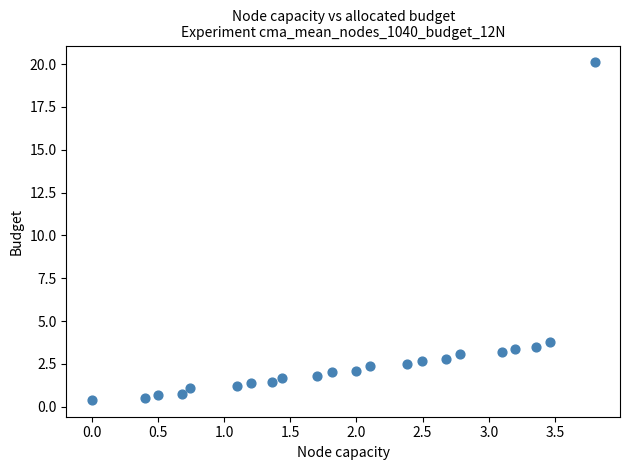

What Y value in the scatter plot is closest to 10?

3.8